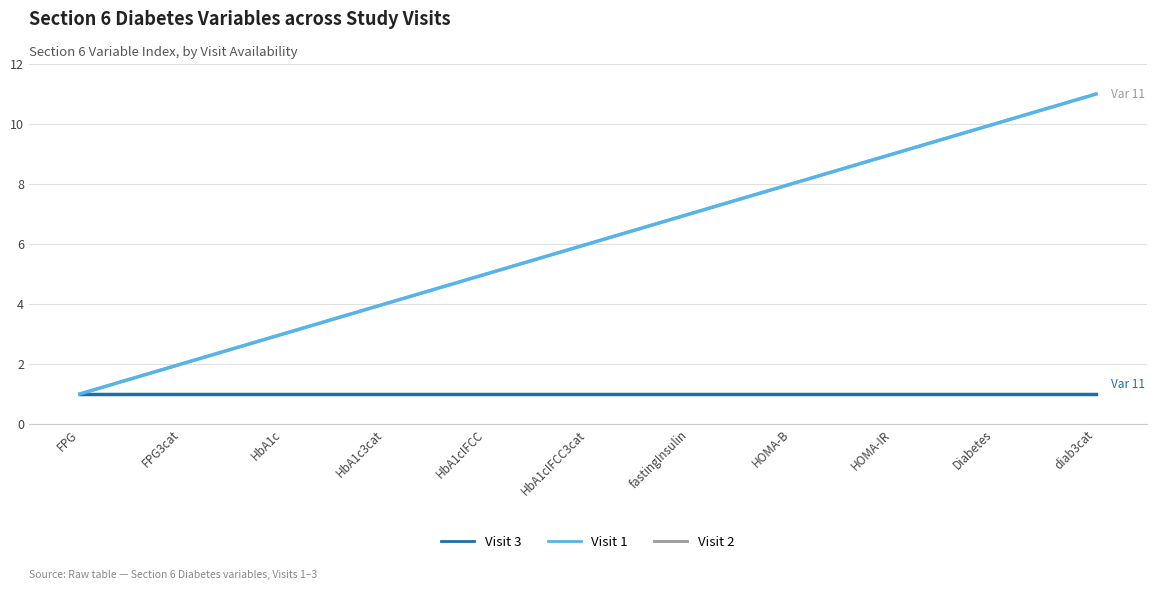

The Visit 1 series shows 2 at HbA1c. True or false?

False